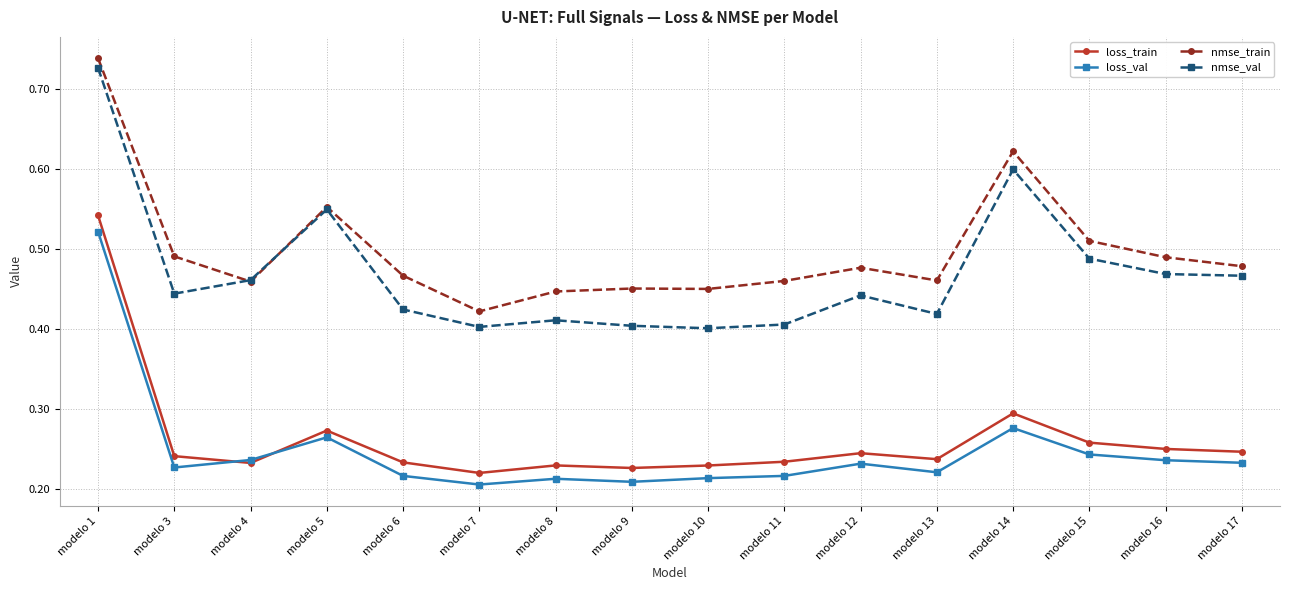

What is the difference between the second highest and second lowest values in the loss_val series?

0.1